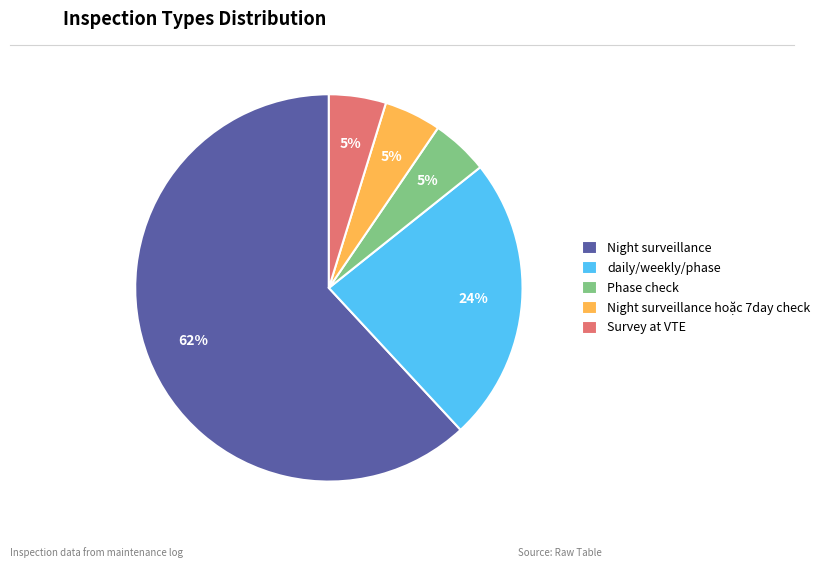

True or false: Phase check accounts for 5% of the total.

True